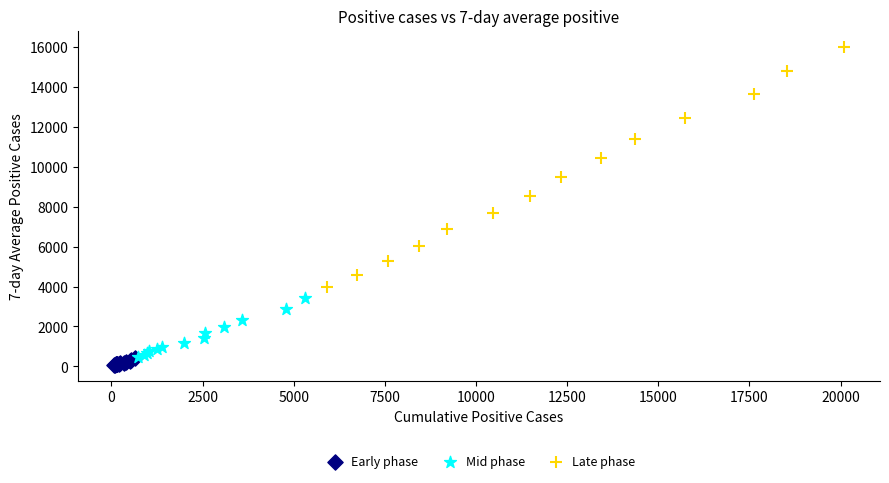

Which series reaches the maximum Y coordinate?

Late phase